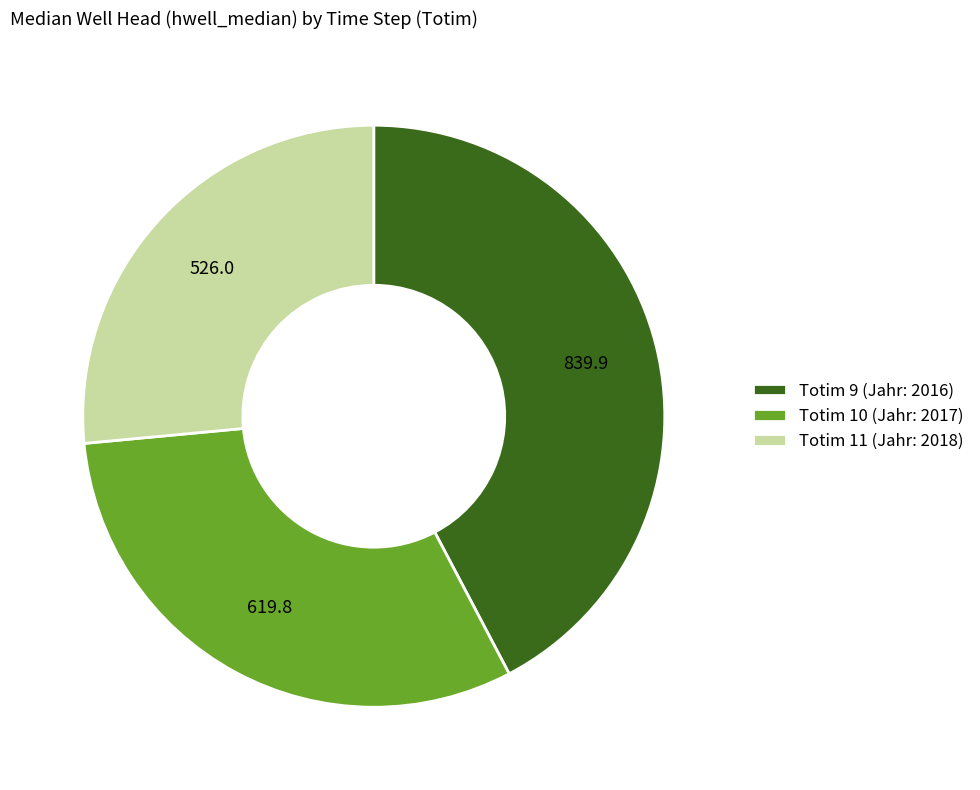

Is the sum of Totim 9 (Jahr: 2016) and Totim 11 (Jahr: 2018) greater than half?

Yes